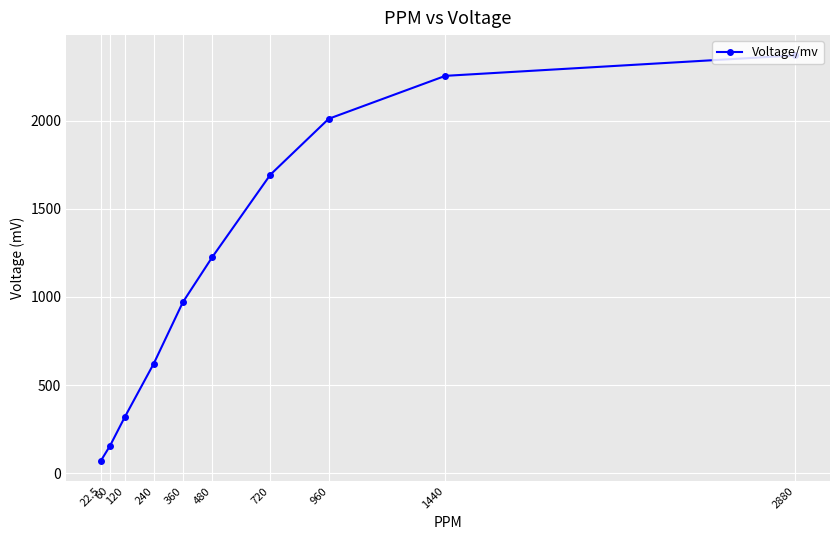

What is the ratio of the value at 2880 to the value at 240?

3.8